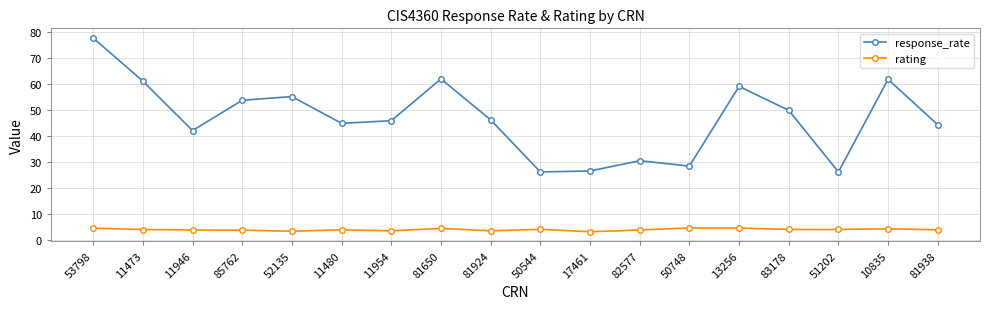

Is it true that response_rate equals 28.6 at 50748?

True